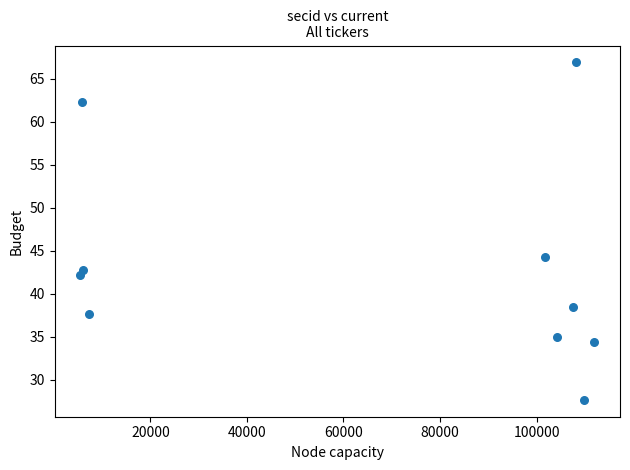

What is the range of Y values (max minus min)?

39.2